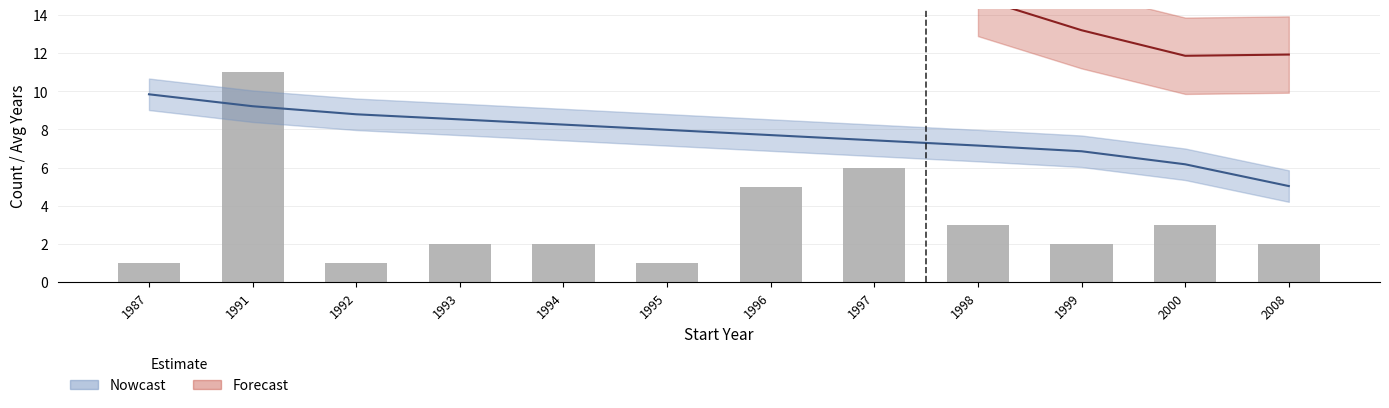

Reading left to right, what are all the values shown in this chart?

1	11	1	2	2	1	5	6	3	2	3	2